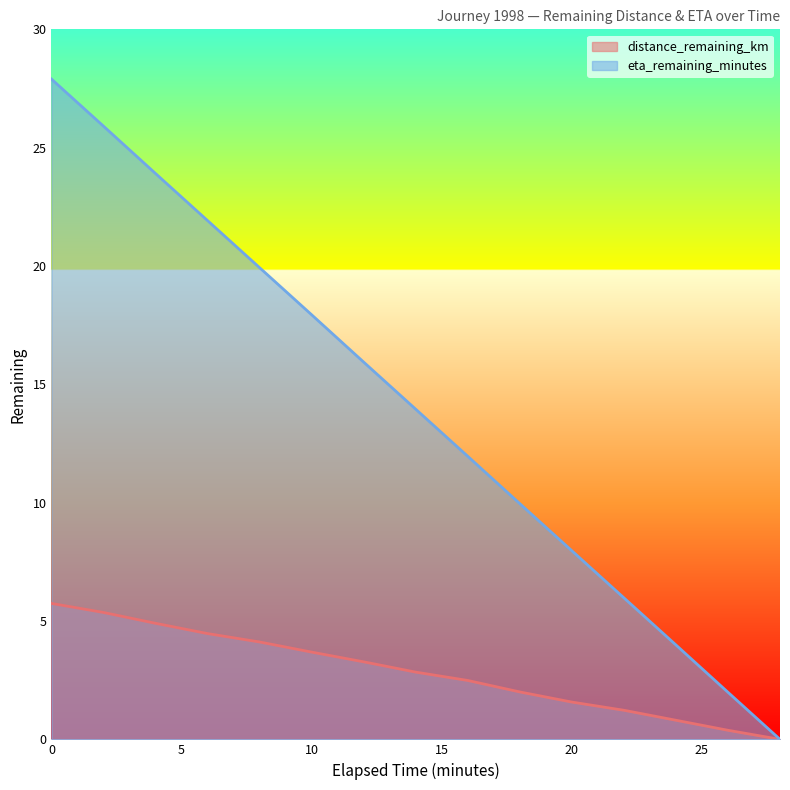

How many lines are shown in the chart?

2